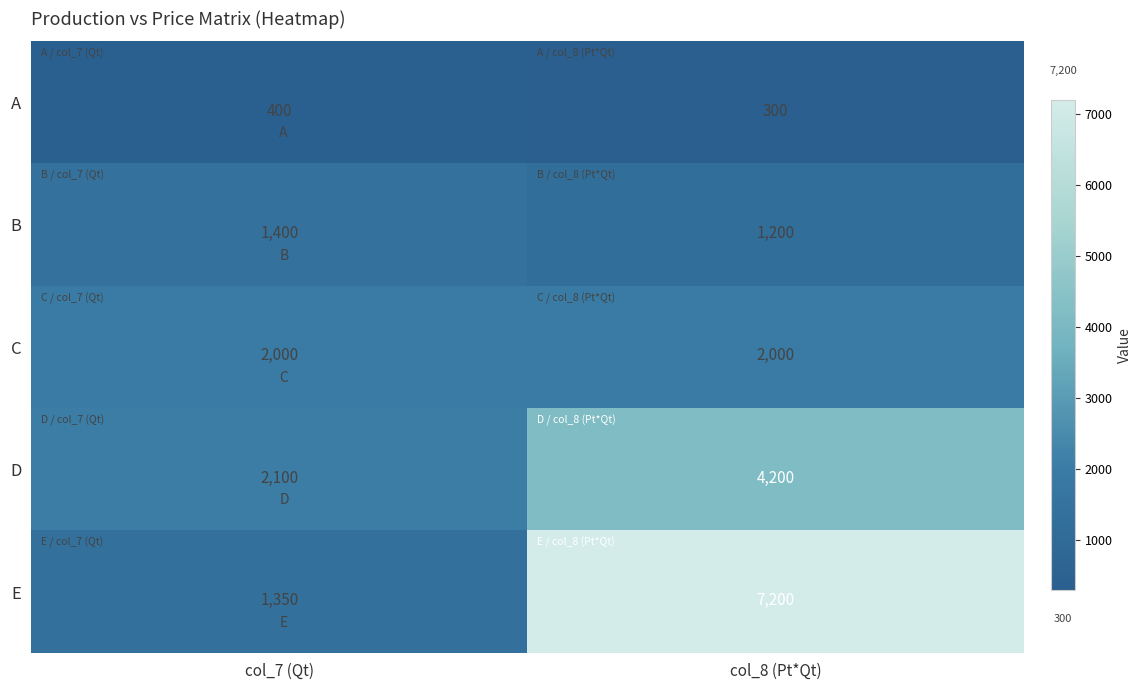

What is the average value of the E series?

4275